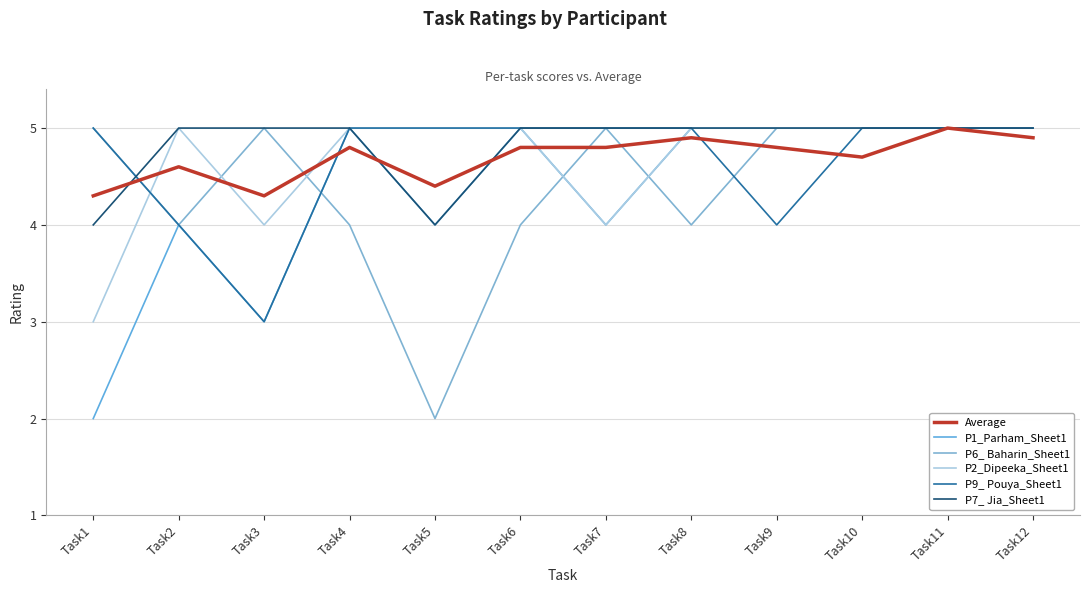

Between Task2 and Task11, which series saw the biggest shift?

P1_Parham_Sheet1